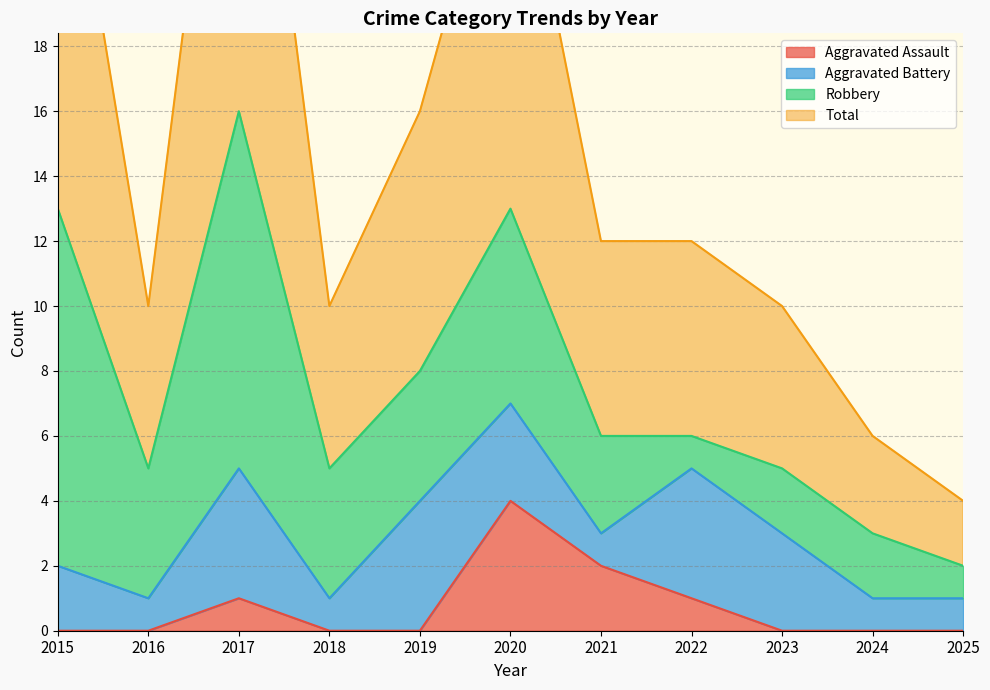

What is the value of the Total point at the 4th from the left?

10